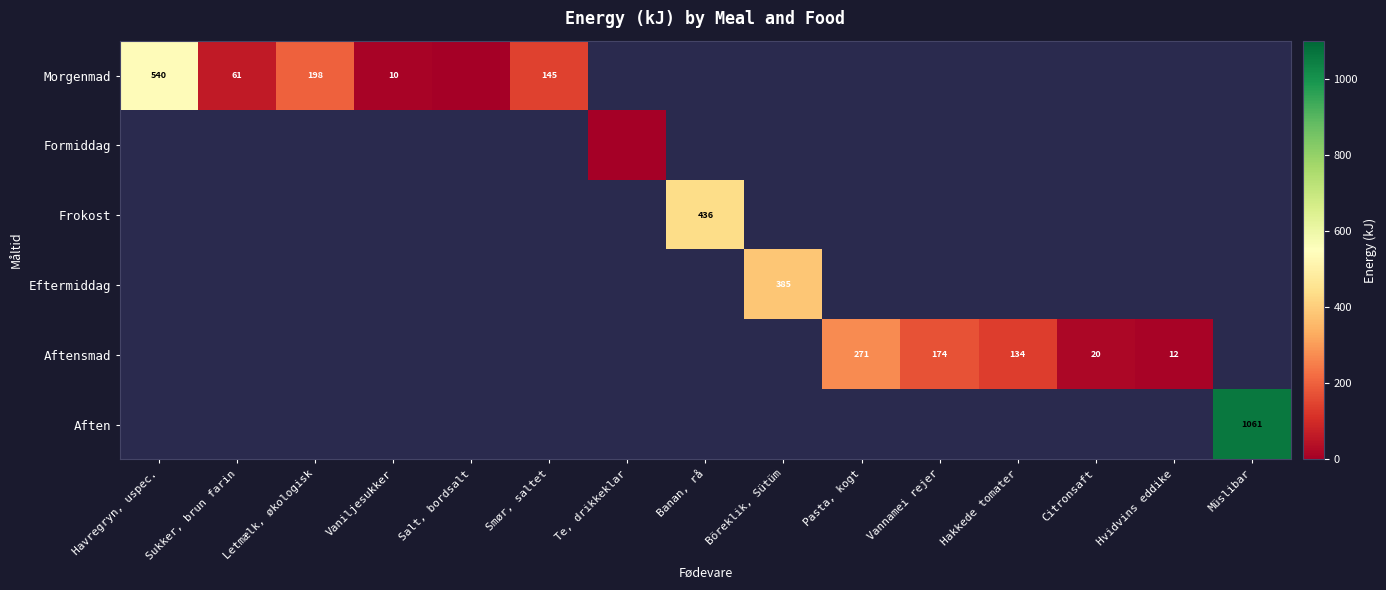

The Eftermiddag series shows 385 at Böreklik, Sütüm. True or false?

True